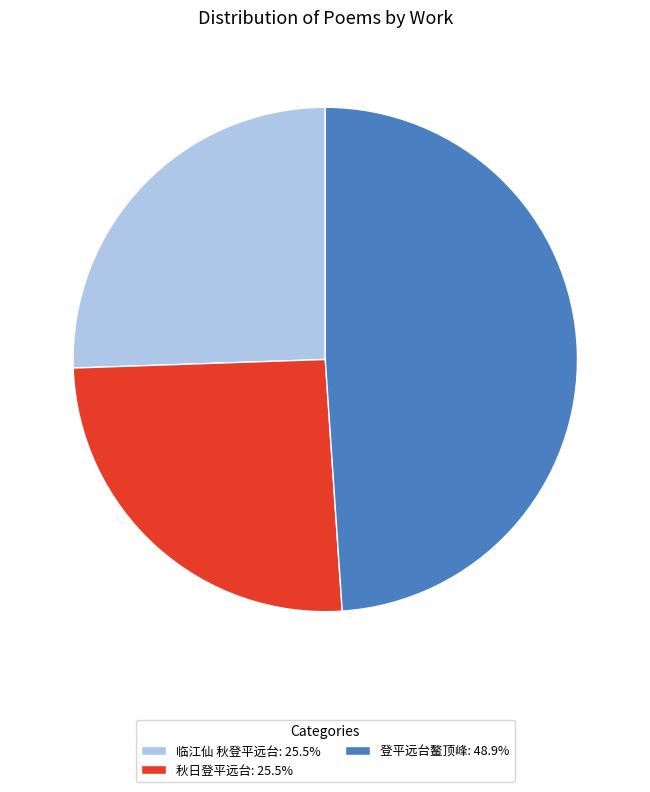

What is the ratio of the value at 秋日登平远台: 25.5% to the value at 临江仙 秋登平远台: 25.5%?

1.0